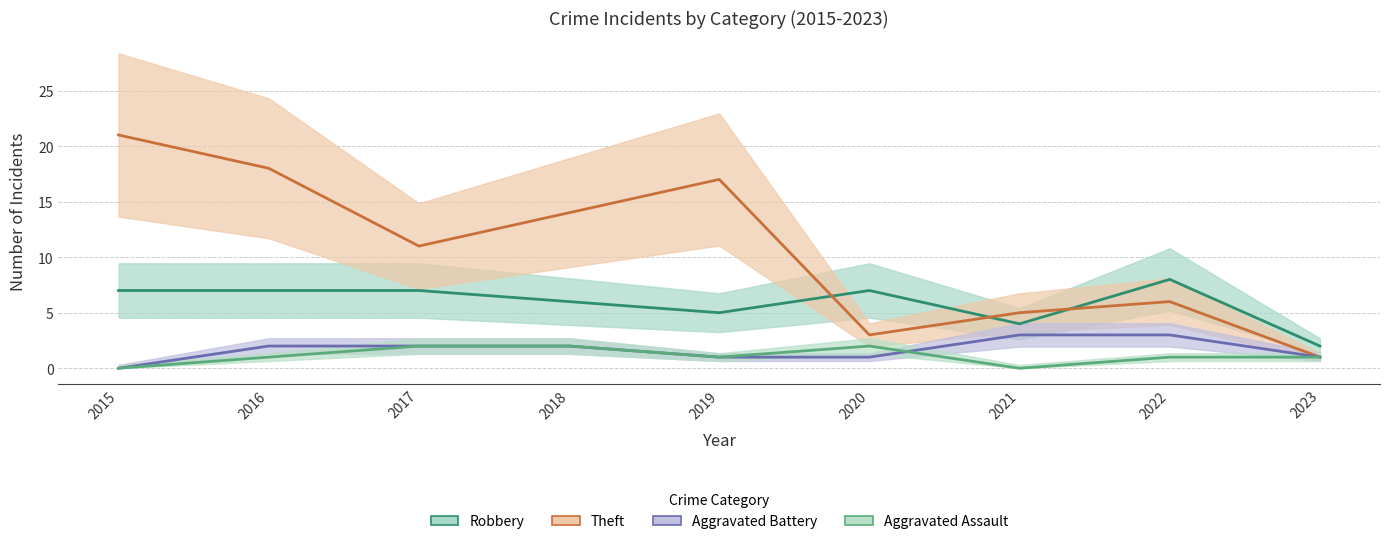

How many lines are shown in the chart?

4